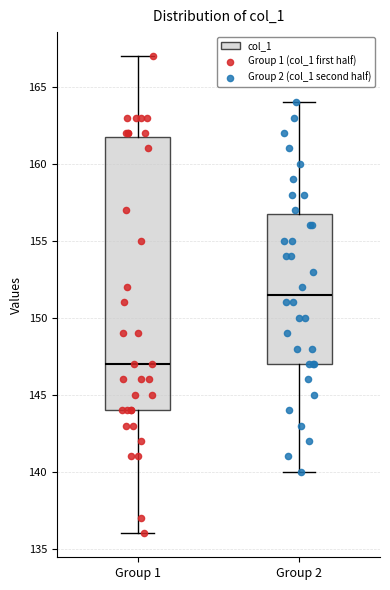

Reading left to right, transcribe this box plot: for each box, give where its median line is, the range the box spans, and where its two whiskers end, as read against the y-axis. The values are not printed on the chart, so give them approximately, as read against the axis.

Group 1: median 147.0, box 144.0 to 162.0, whiskers 136.0 to 167.0
Group 2: median 151.5, box 147.0 to 157.0, whiskers 140.0 to 164.0